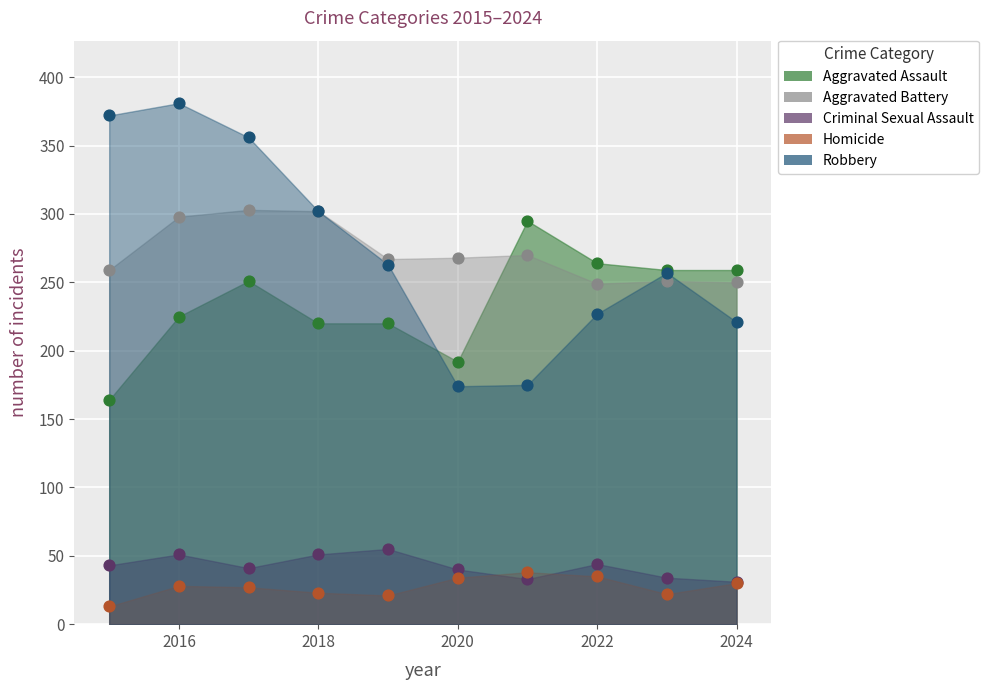

Which series contains the lowest Y value?

Homicide